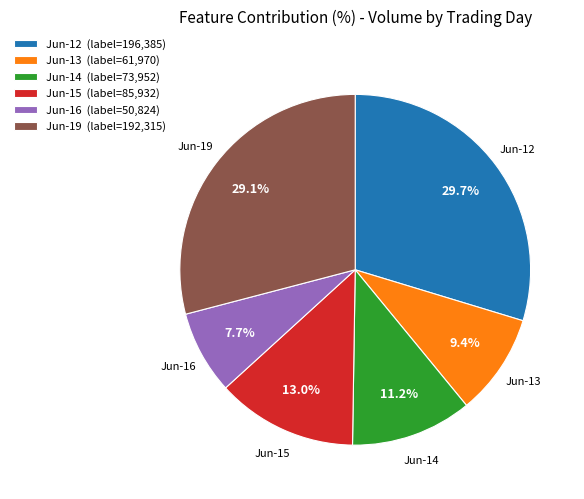

What is the ratio of the value at Jun-15 to the value at Jun-14?

1.2